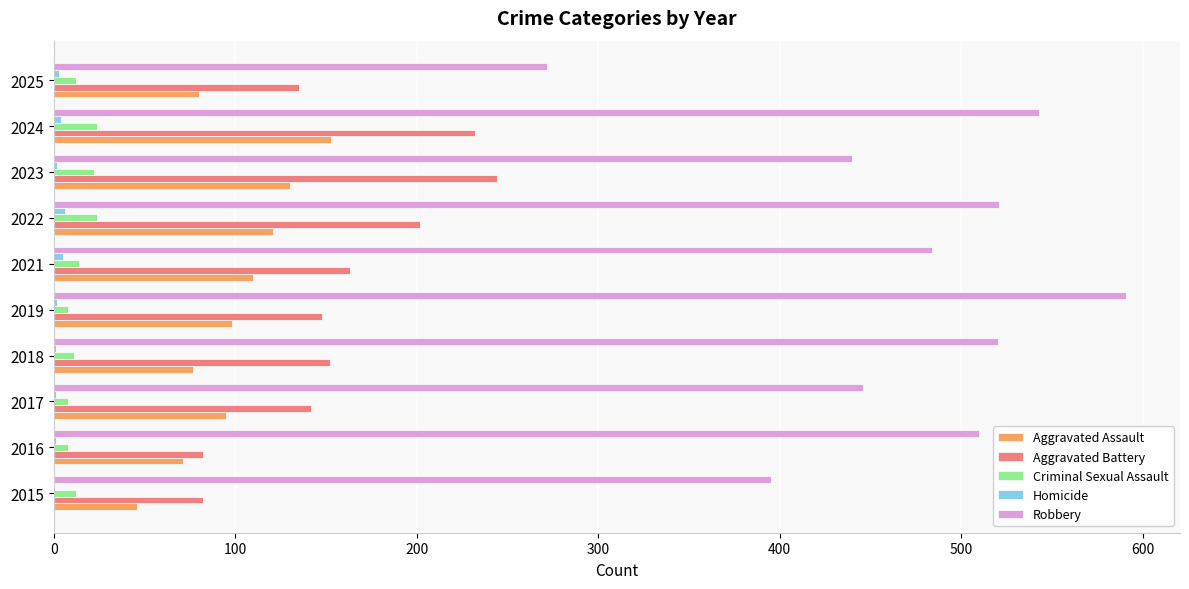

The value of Aggravated Battery at 2023 is 55. True or false?

False